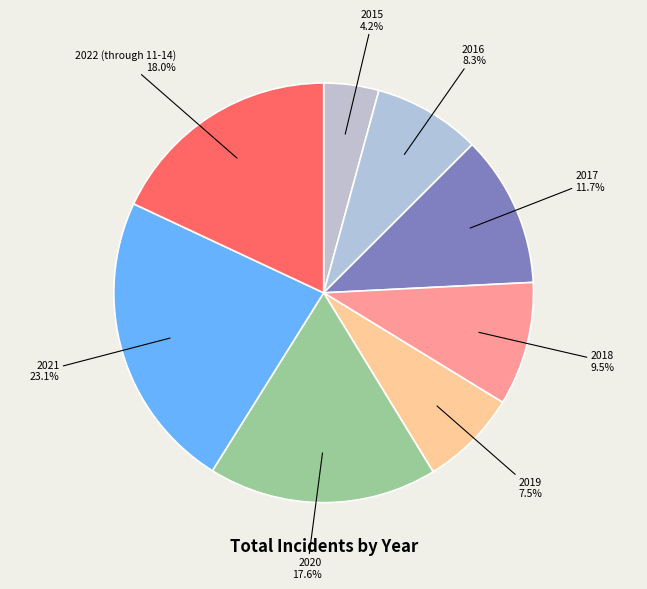

To the nearest percent, what is the average slice percentage?

12%